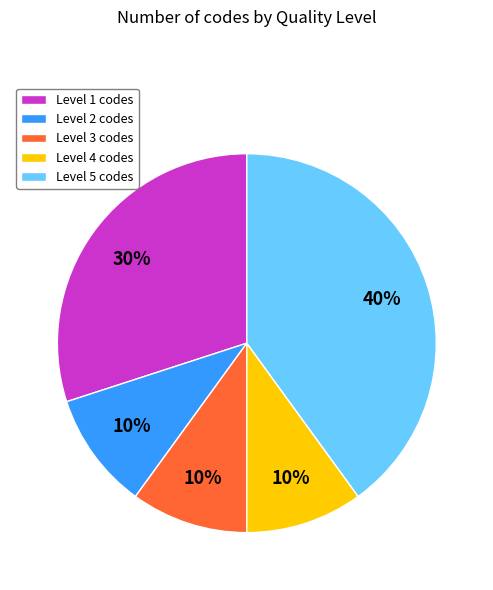

Which slice is the largest?

Level 5 codes